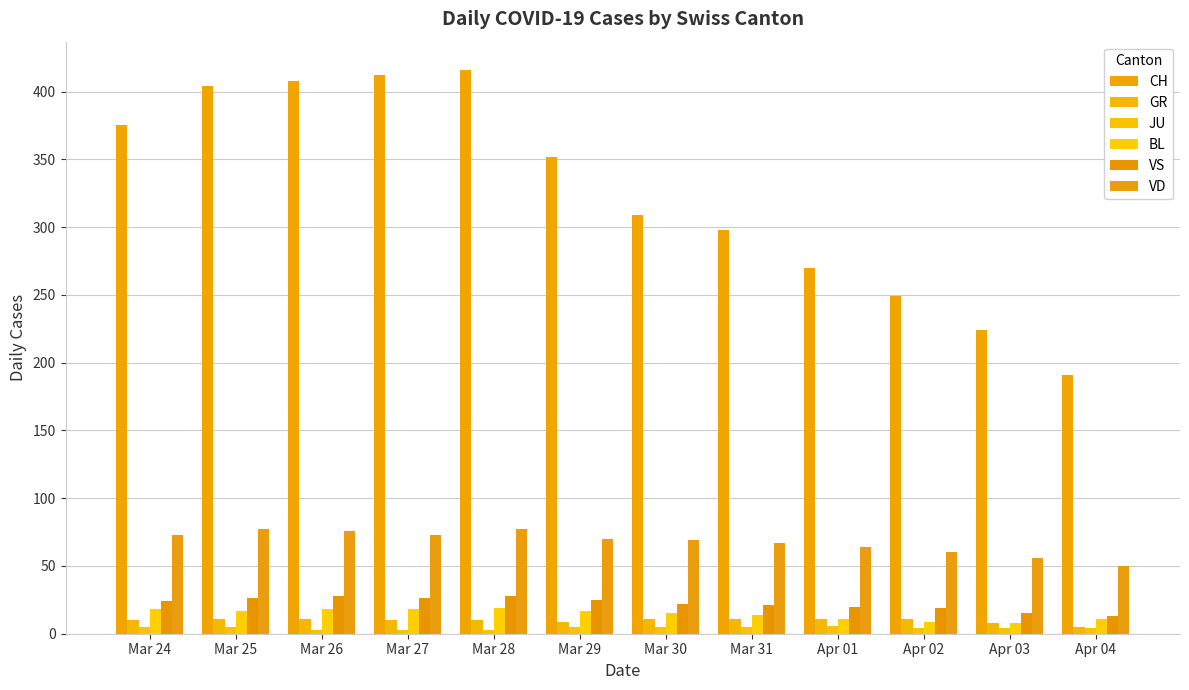

What is the difference between the highest and lowest values at Mar 24?

370